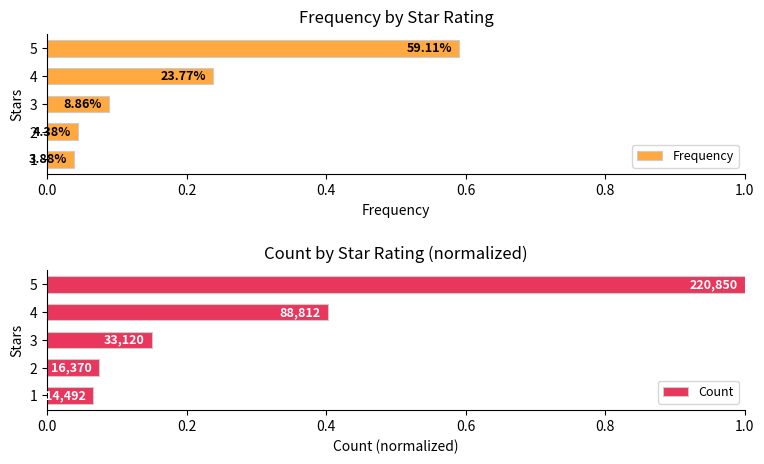

Are the bars horizontal?

Yes